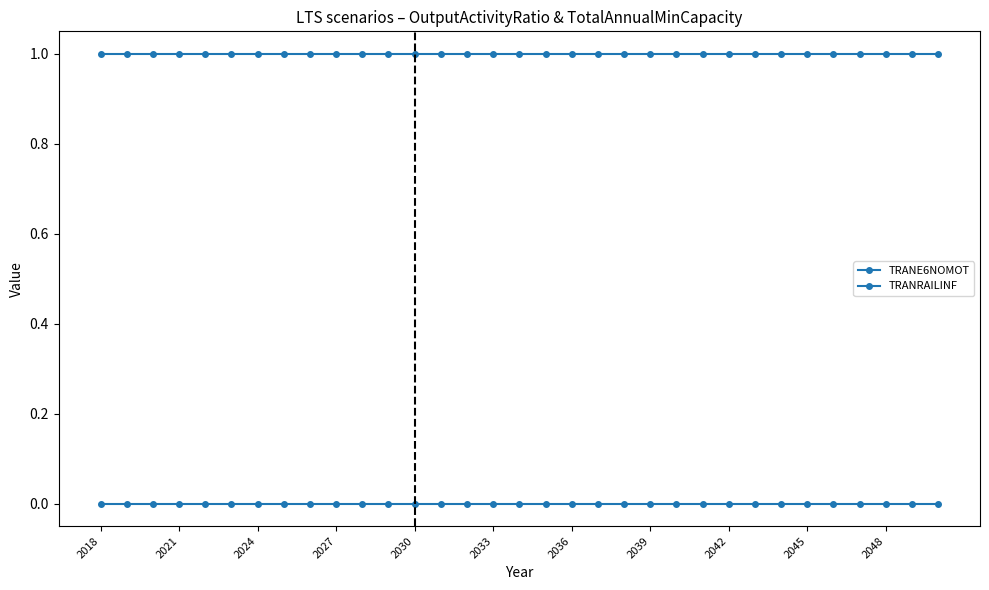

How many categories are shown in the chart?

33